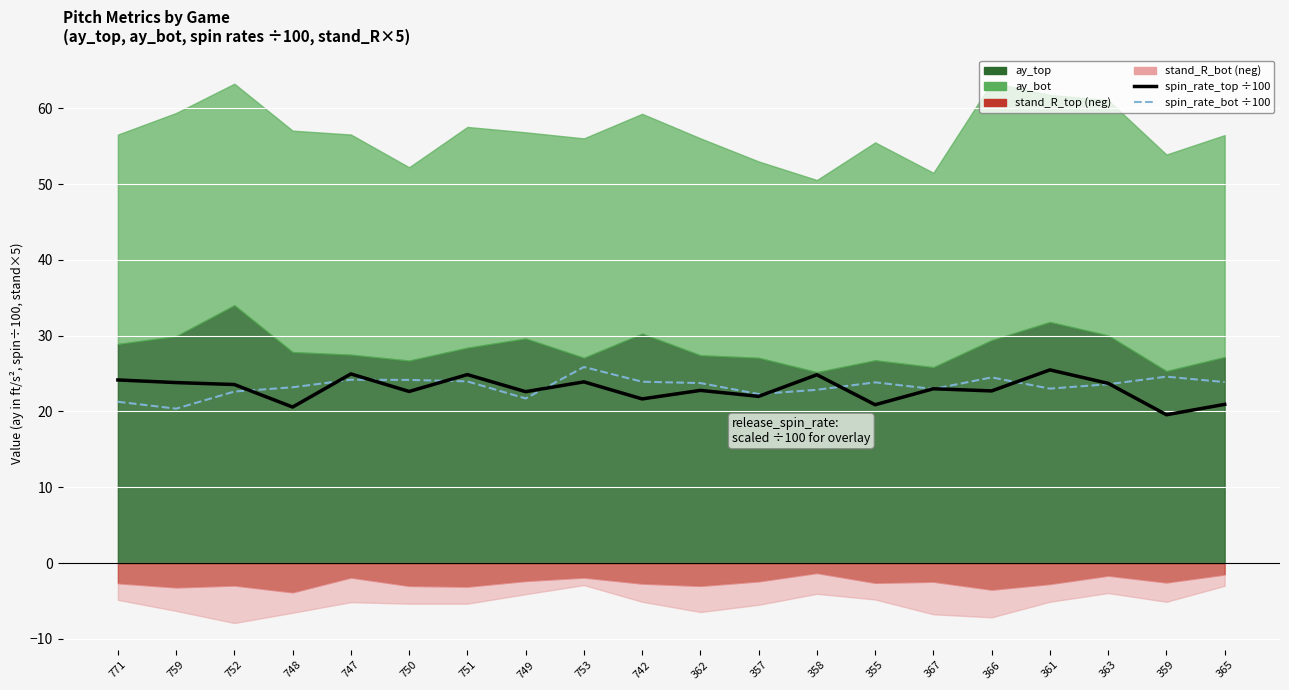

Reading left to right, extract all data points from this chart.

release_spin_rate_top (÷100): 24.2	23.8	23.6	20.6	25.0	22.6	24.9	22.6	23.9	21.7	22.8	22.0	24.8	20.9	23.0	22.7	25.5	23.7	19.6	20.9
release_spin_rate_bot (÷100): 21.3	20.4	22.6	23.2	24.2	24.2	24.0	21.7	25.9	23.9	23.7	22.3	22.9	23.8	23.0	24.5	23.0	23.6	24.6	23.9